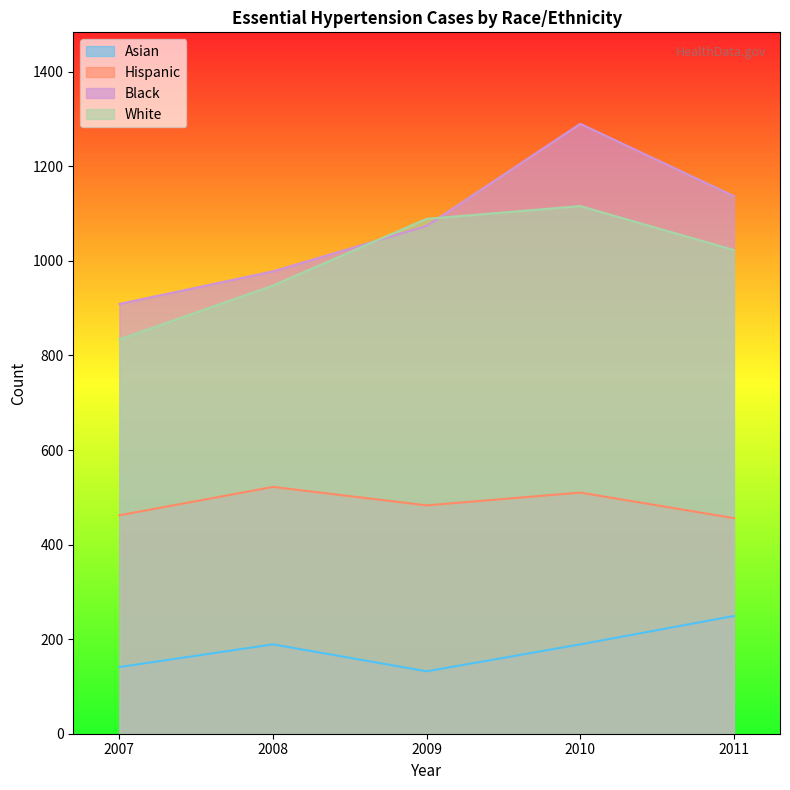

What is the average value of the Hispanic series?

487